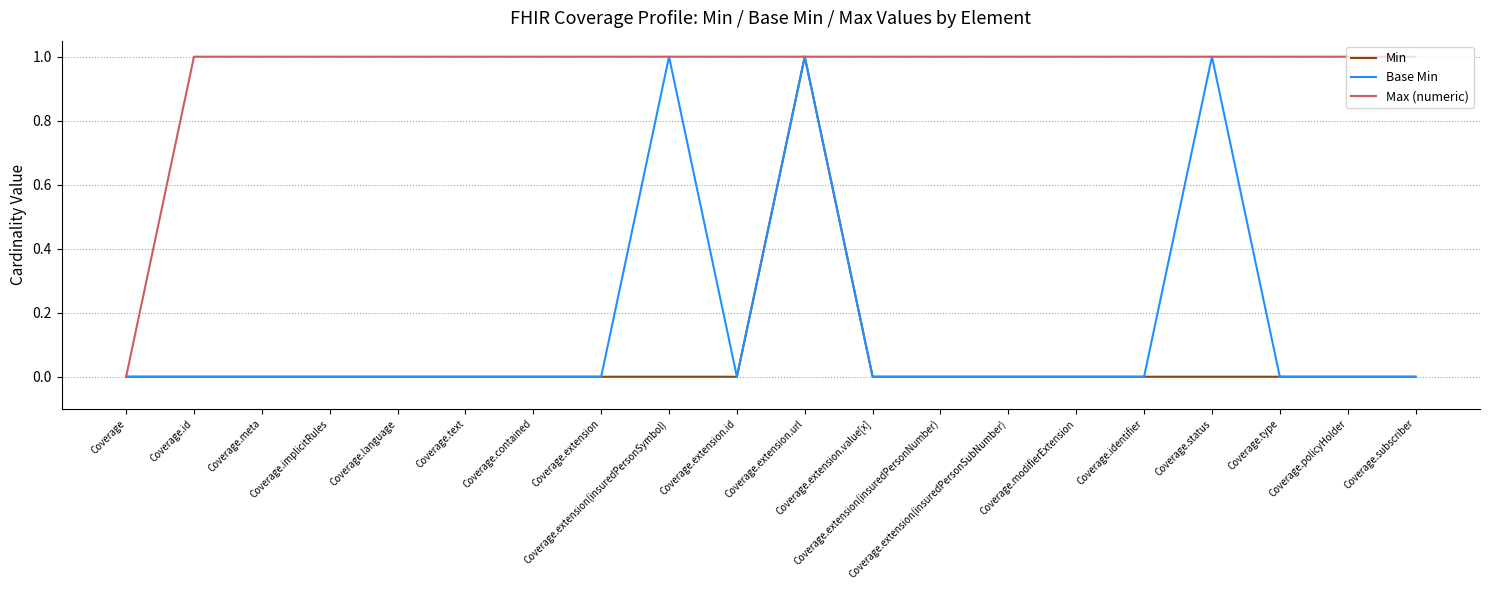

What are all the series names shown in the legend?

Min, Base Min, Max (numeric)